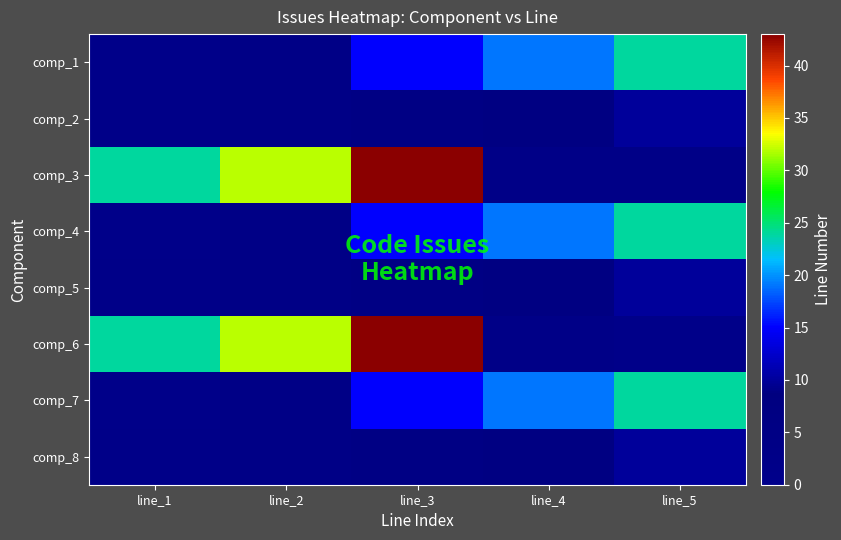

Reading right to left, extract all data points from this chart.

comp_1: line_5=24	line_4=19	line_3=15	line_2=9	line_1=1
comp_2: line_5=10	line_4=7	line_3=5	line_2=4	line_1=2
comp_3: line_5=3	line_4=3	line_3=43	line_2=32	line_1=24
comp_4: line_5=24	line_4=19	line_3=15	line_2=9	line_1=1
comp_5: line_5=10	line_4=7	line_3=5	line_2=4	line_1=2
comp_6: line_5=1	line_4=3	line_3=43	line_2=32	line_1=24
comp_7: line_5=24	line_4=19	line_3=15	line_2=9	line_1=1
comp_8: line_5=10	line_4=7	line_3=5	line_2=4	line_1=2